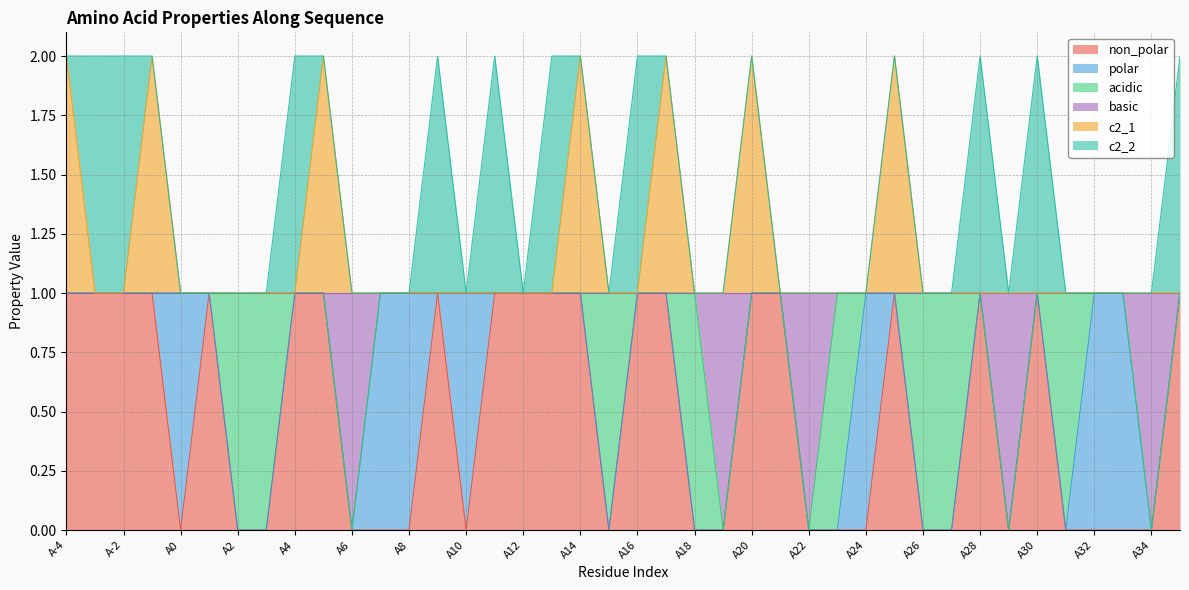

In non_polar, how many points are lower than both neighbors (excluding endpoints)?

4